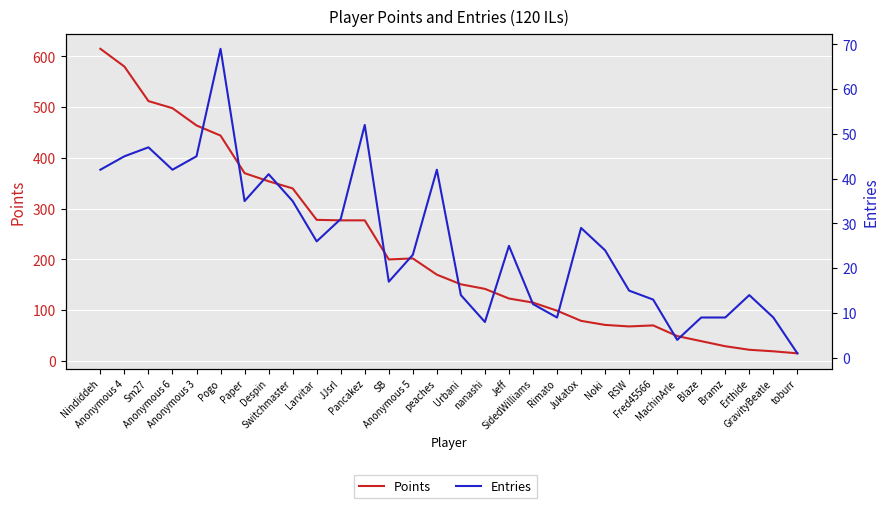

List the series in order of their peak value, lowest first.

Entries, Points